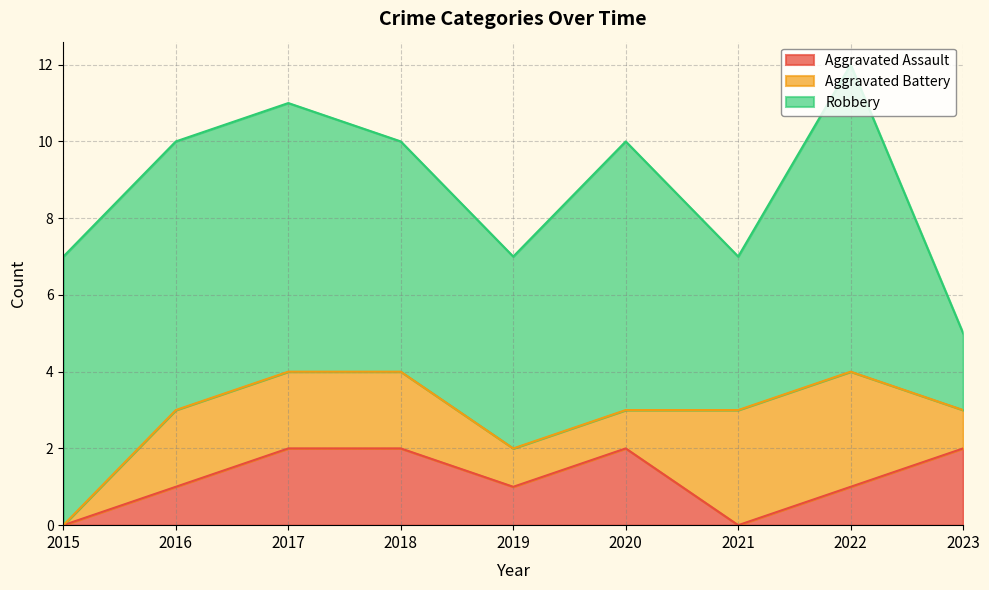

True or false: Robbery and Aggravated Assault cross at least once.

False